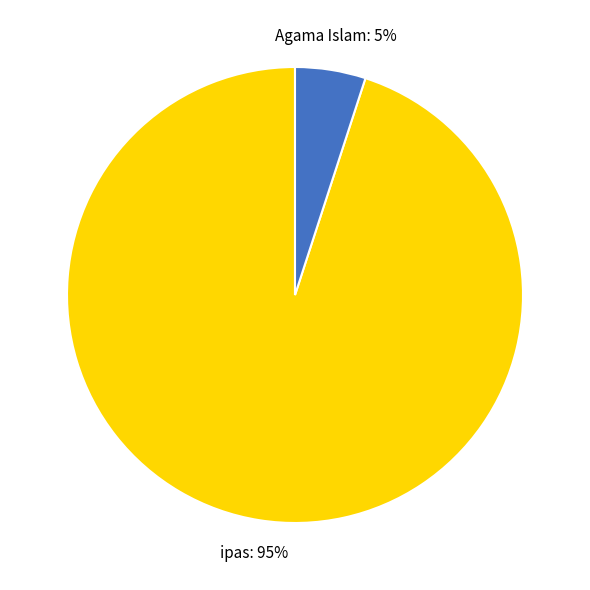

To the nearest percent, what is the difference between the largest and smallest slice percentages?

90%